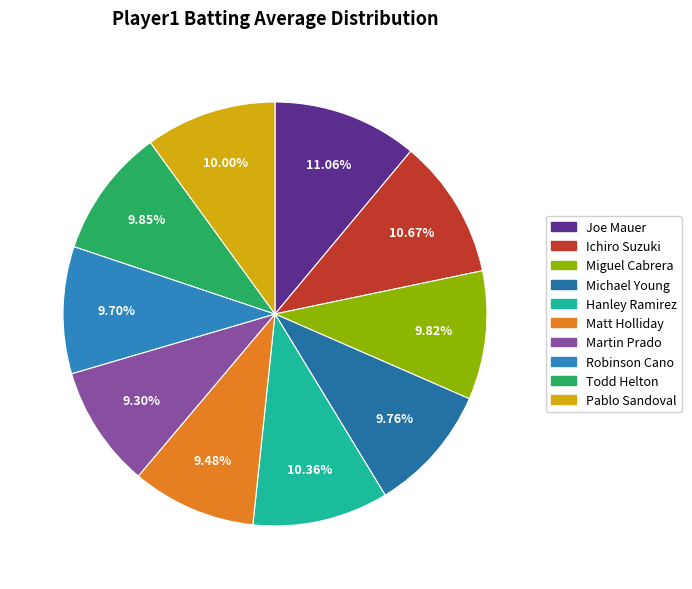

How many slices are in this pie chart?

10